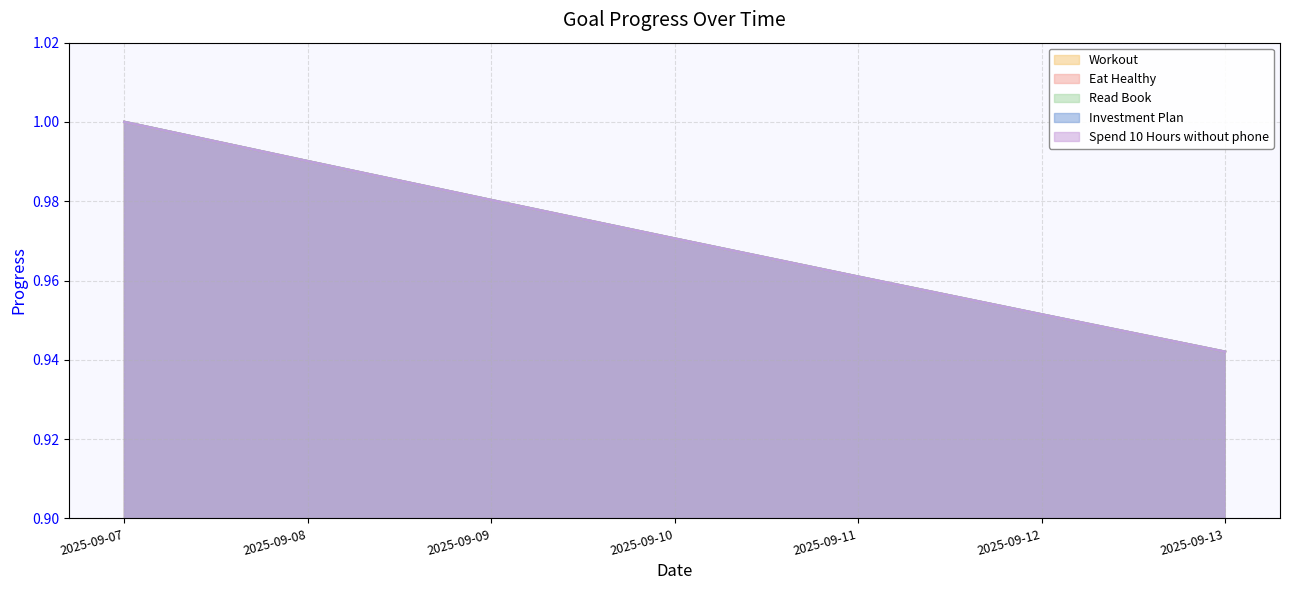

At which category does the chart reach its minimum across all series?

2025-09-13